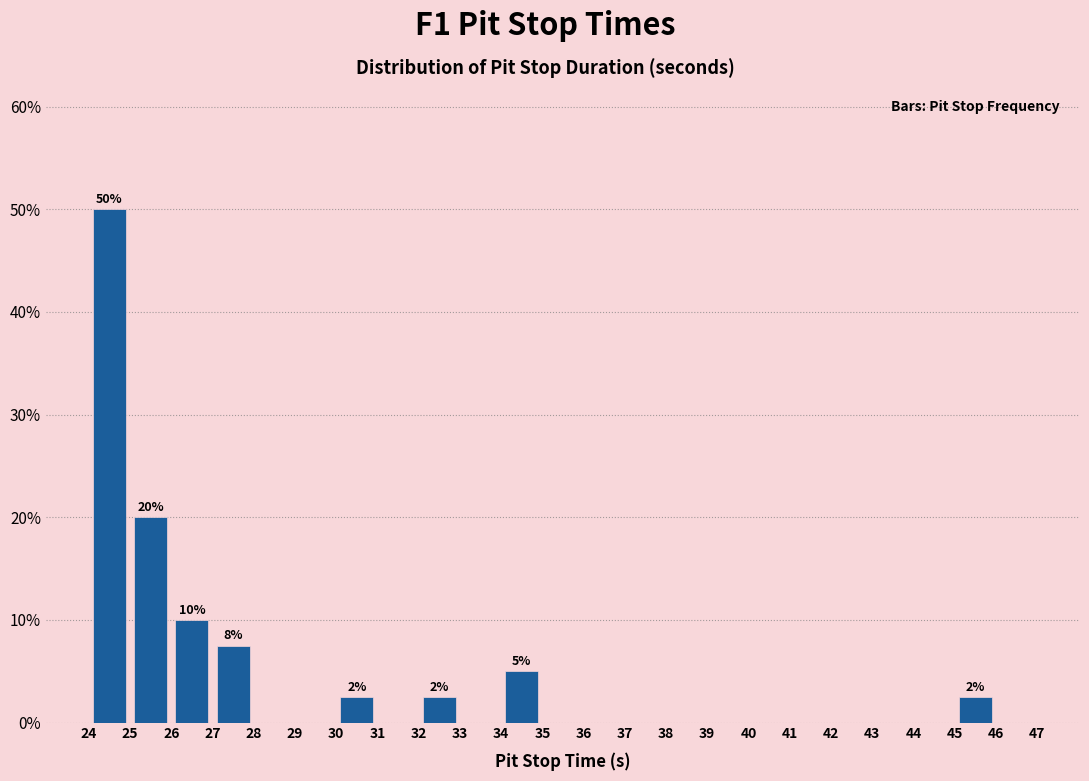

Which range on the x-axis has the tallest bar?

24 to 25